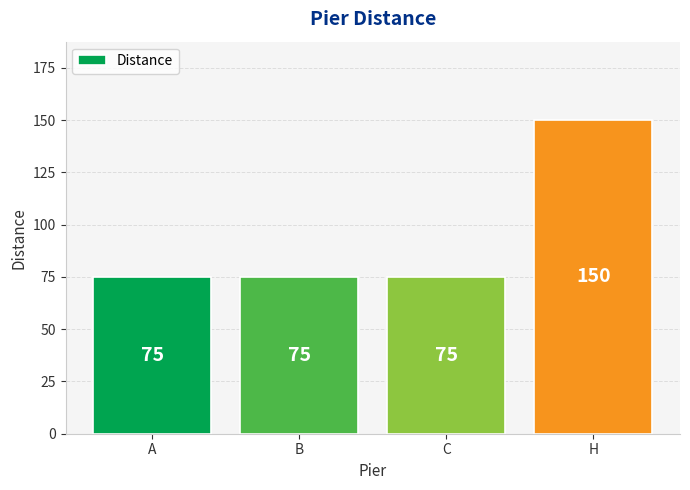

What is the value of the 3rd bar from the left?

75